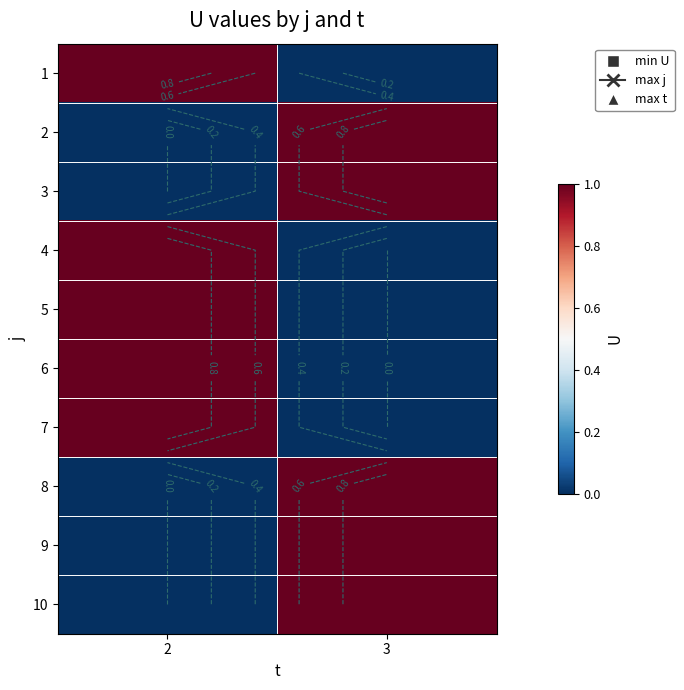

The value of 7 at 2 is 0. True or false?

False